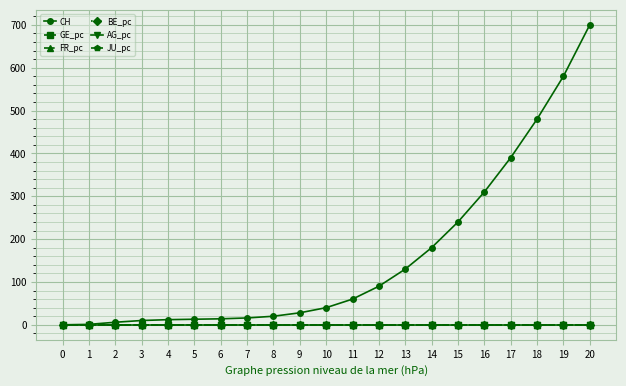

True or false: CH has a value of 896.3 at 19.

False